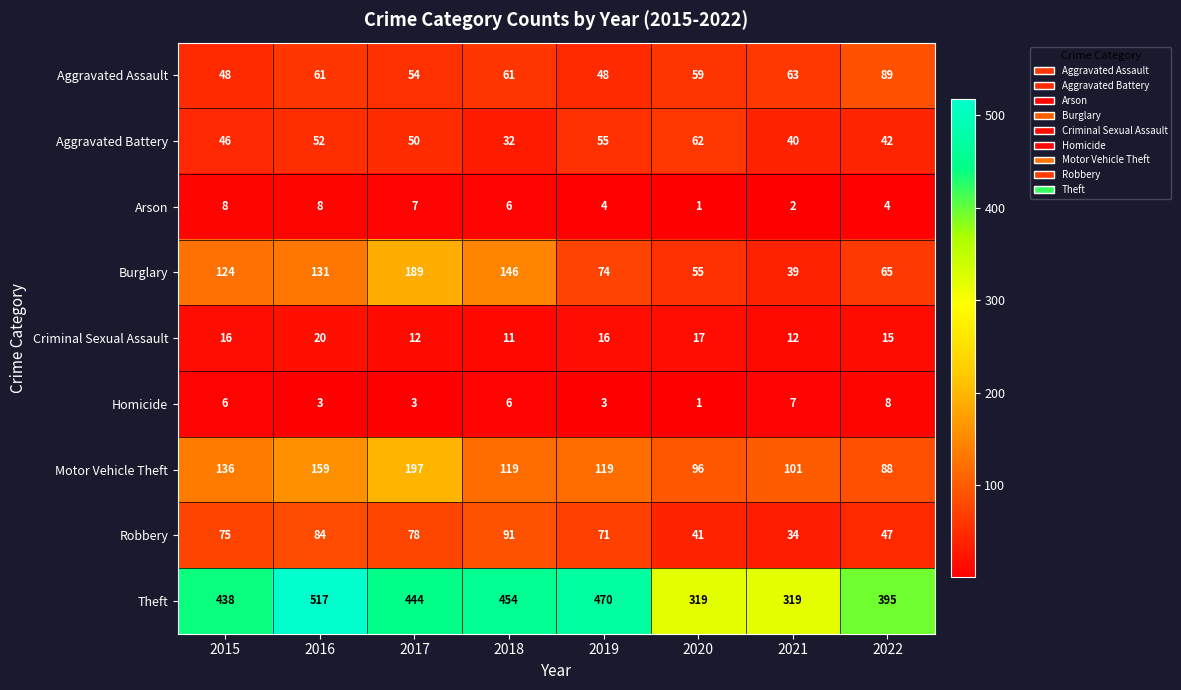

Between 2019 and 2022, which series saw the biggest shift?

Theft